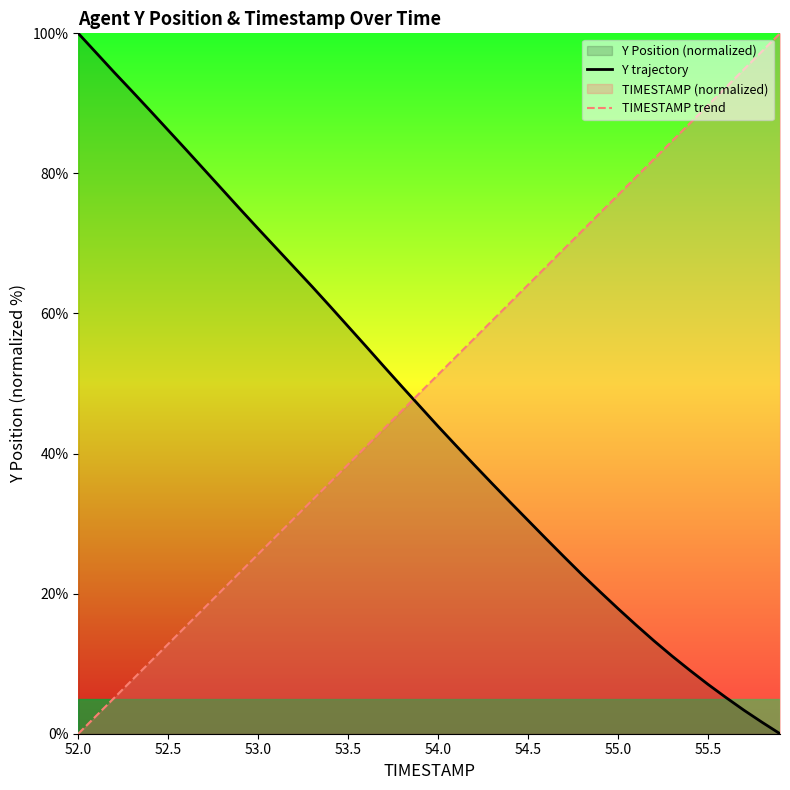

How many lines are shown in the chart?

2